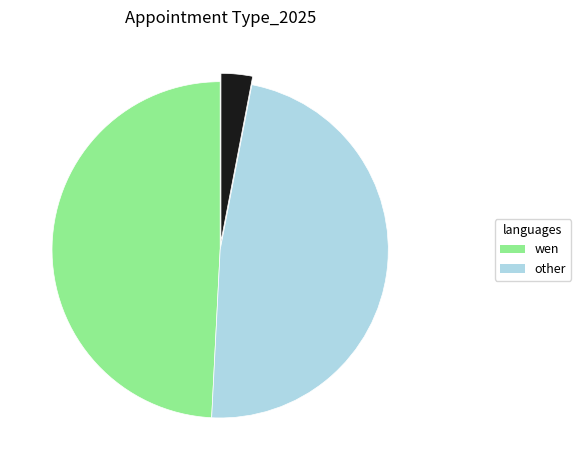

Is there any slice that represents more than half of the pie?

No